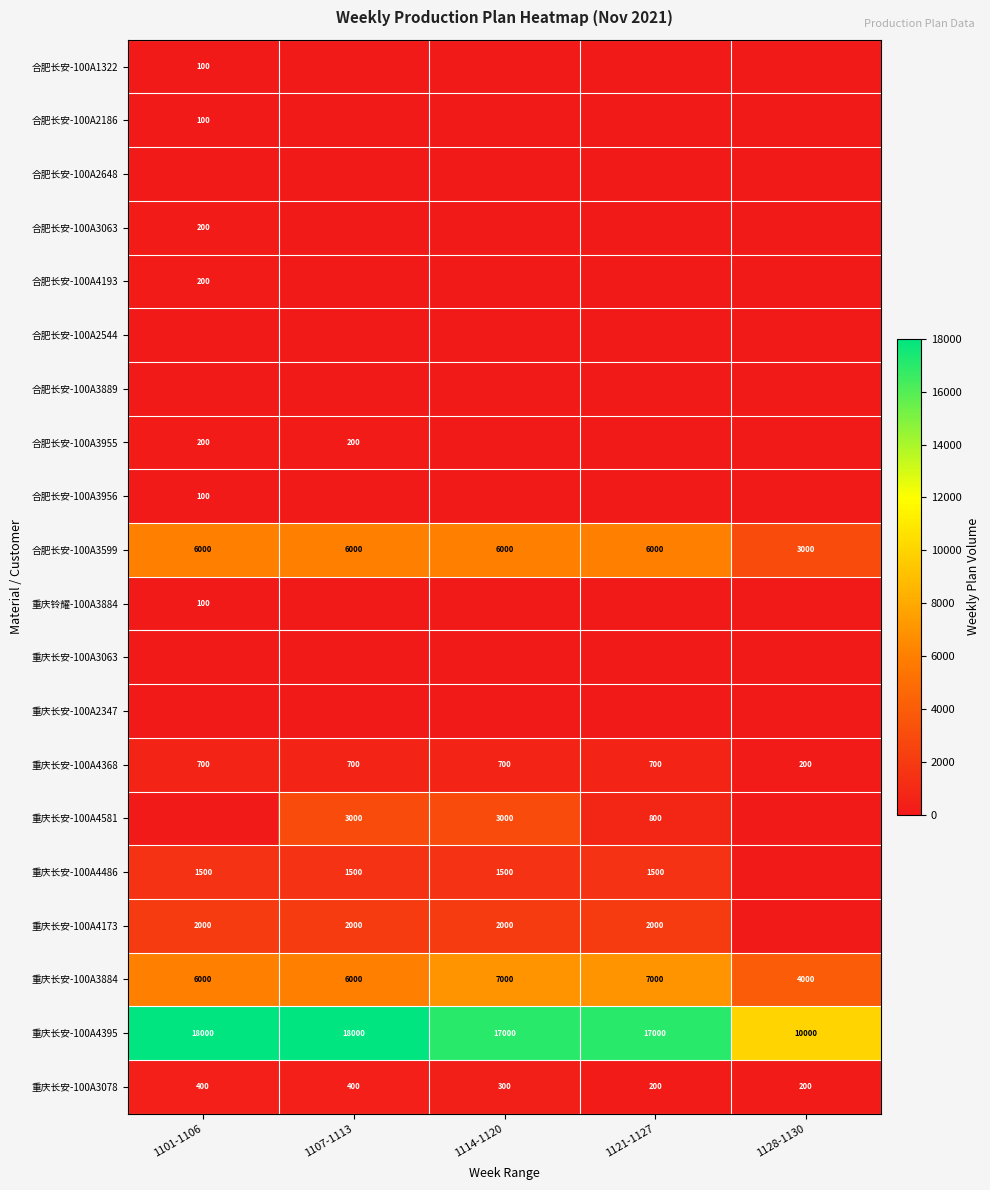

The 重庆长安-100A4395 series shows 18000 at 1101-1106. True or false?

True